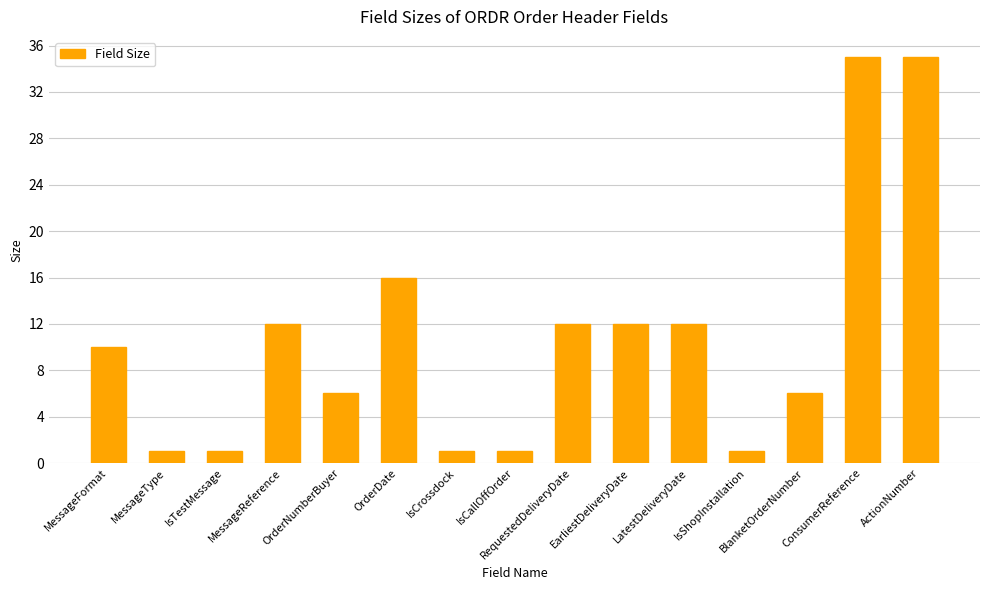

What is the average value?

11